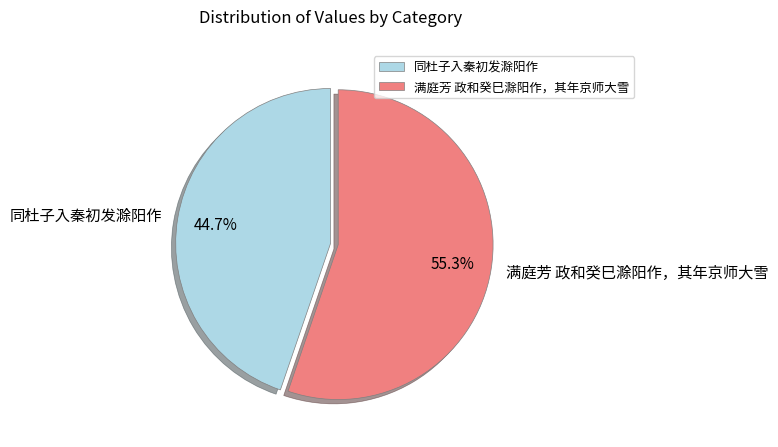

To the nearest percent, what portion does 同杜子入秦初发滁阳作 represent?

45%